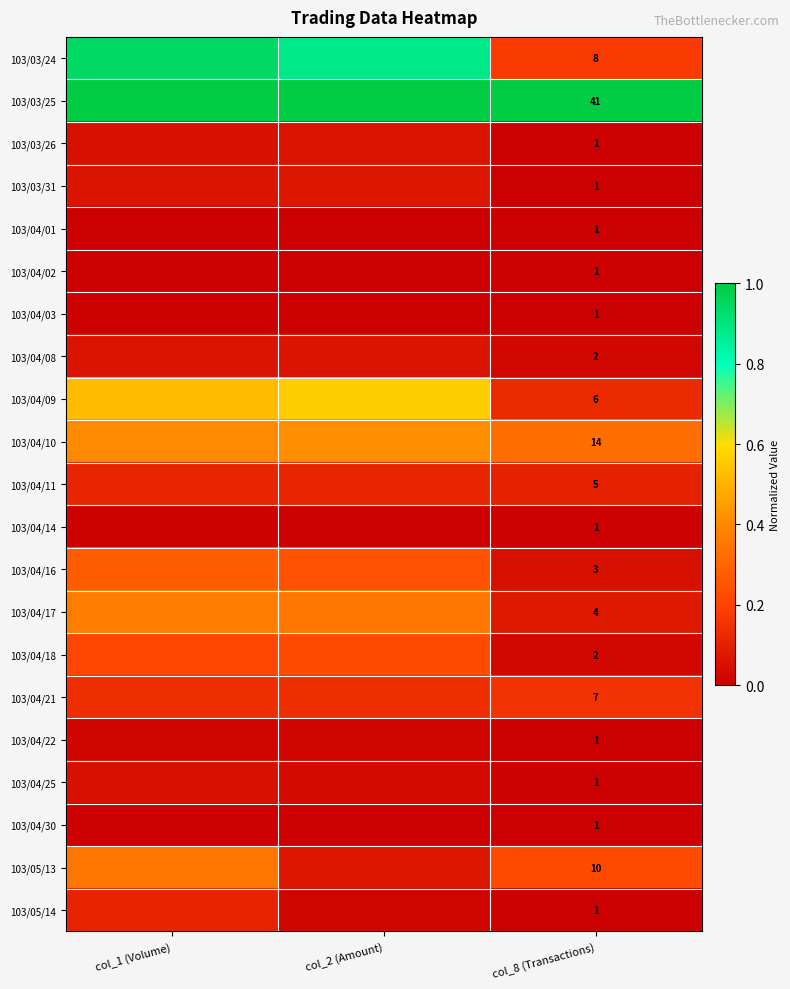

At how many categories does at least one series exceed 0?

3